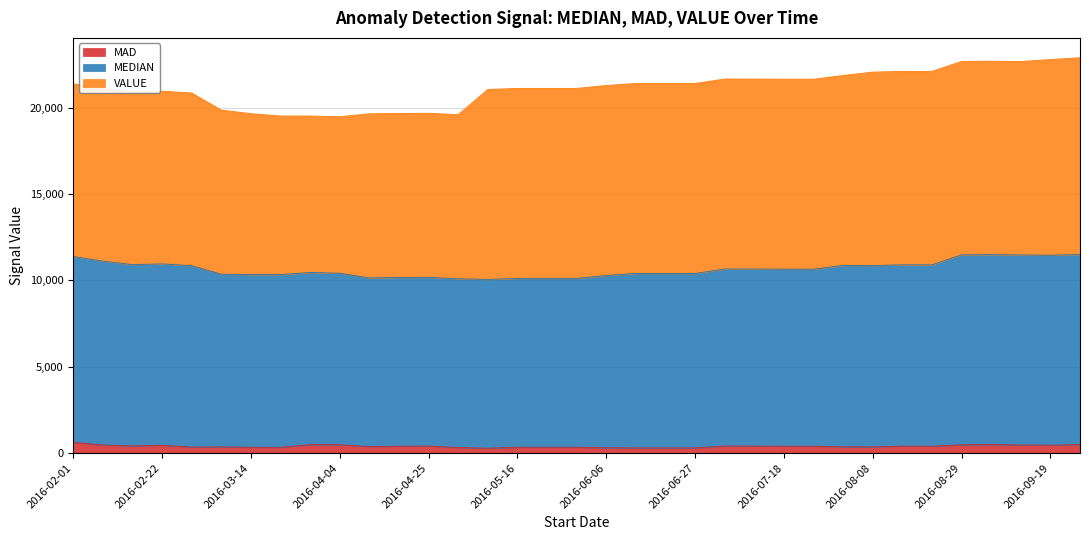

List the labels in order of MEDIAN value, largest first.

2016-09-26, 2016-09-05, 2016-08-29, 2016-09-12, 2016-09-19, 2016-02-01, 2016-02-08, 2016-02-22, 2016-02-15, 2016-08-15, 2016-08-22, 2016-08-01, 2016-08-08, 2016-02-29, 2016-07-04, 2016-07-11, 2016-07-18, 2016-07-25, 2016-03-28, 2016-04-04, 2016-06-20, 2016-06-27, 2016-06-13, 2016-03-07, 2016-03-14, 2016-03-21, 2016-06-06, 2016-04-25, 2016-04-18, 2016-04-11, 2016-05-16, 2016-05-23, 2016-05-30, 2016-05-02, 2016-05-09